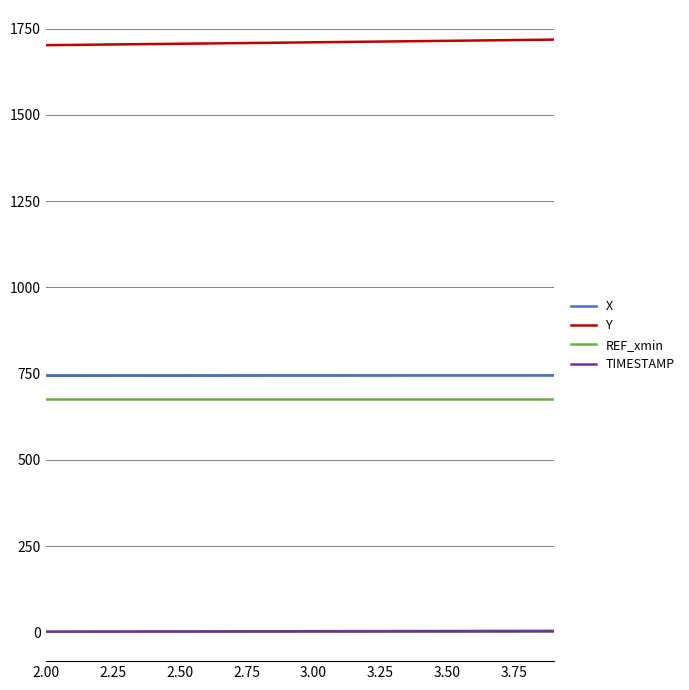

Which series has the largest total across all categories?

Y